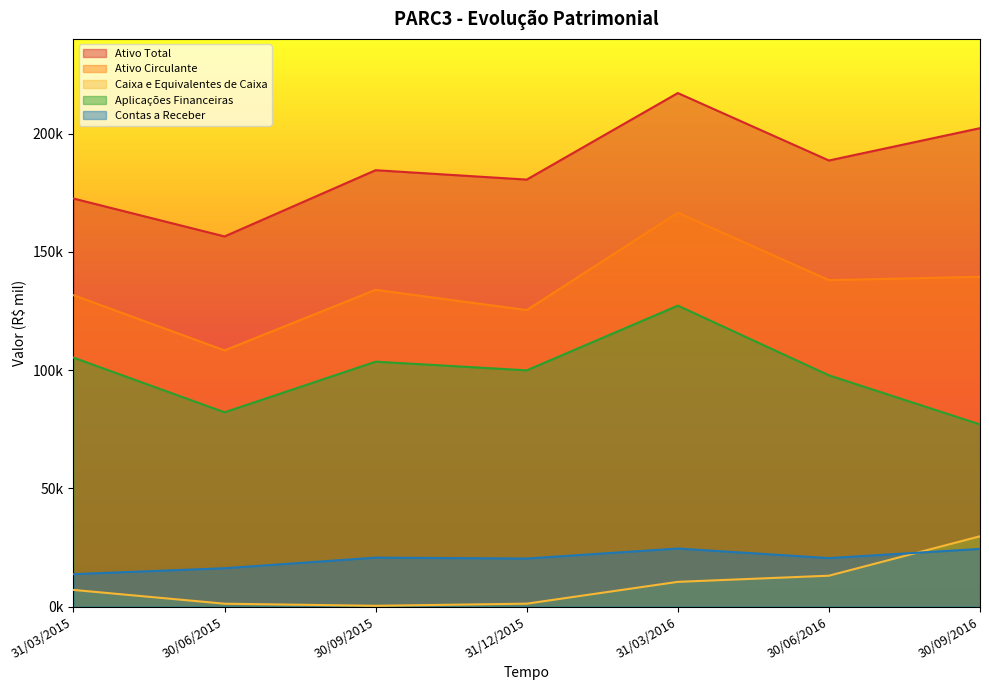

How many data points in Ativo Circulante are above 133921?

3